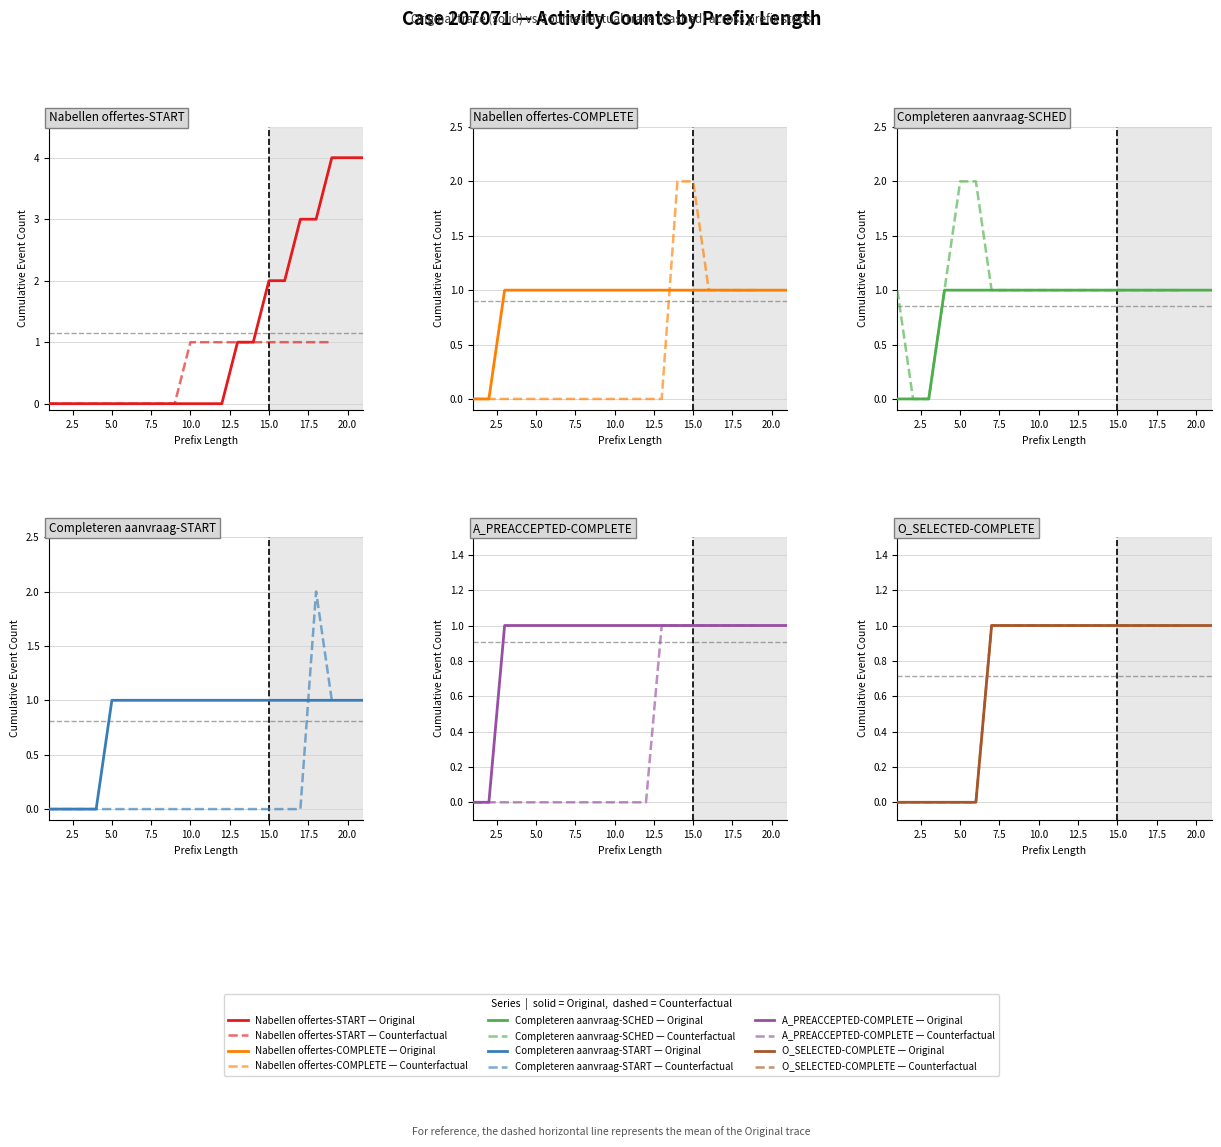

What is the highest value of the W_Completeren aanvraag-START series?

1